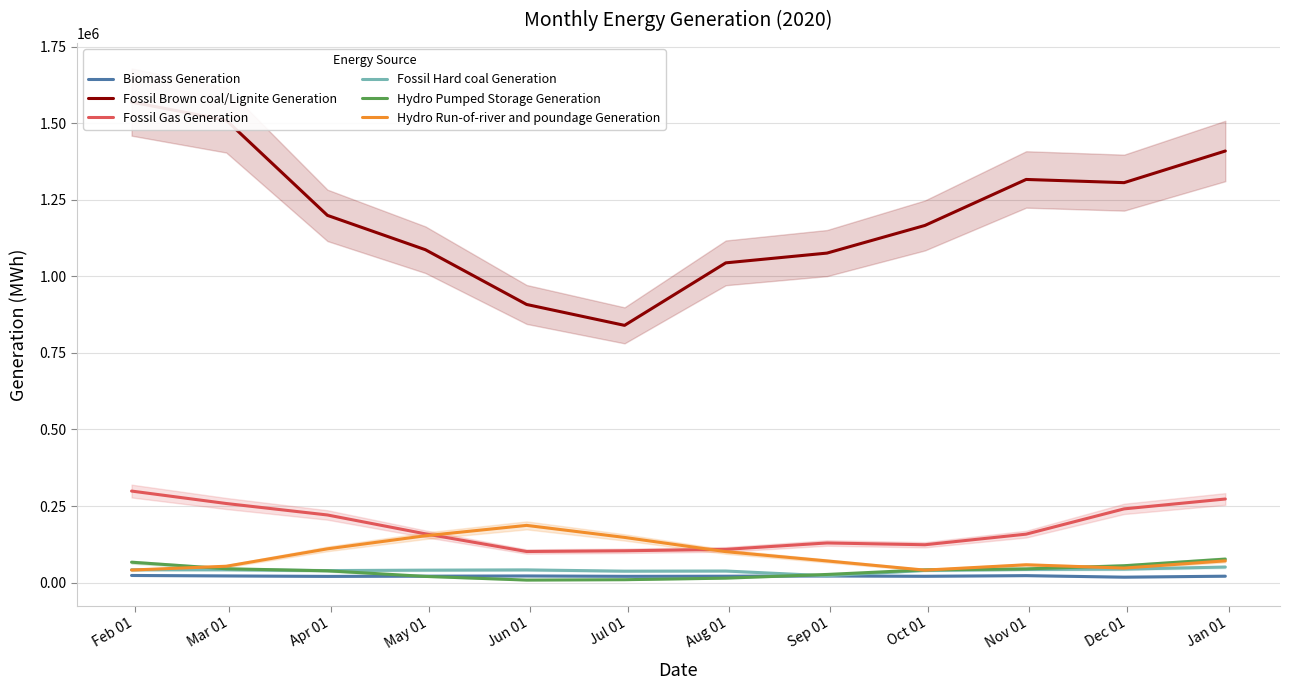

True or false: Hydro Pumped Storage Generation and Fossil Gas Generation cross at least once.

False